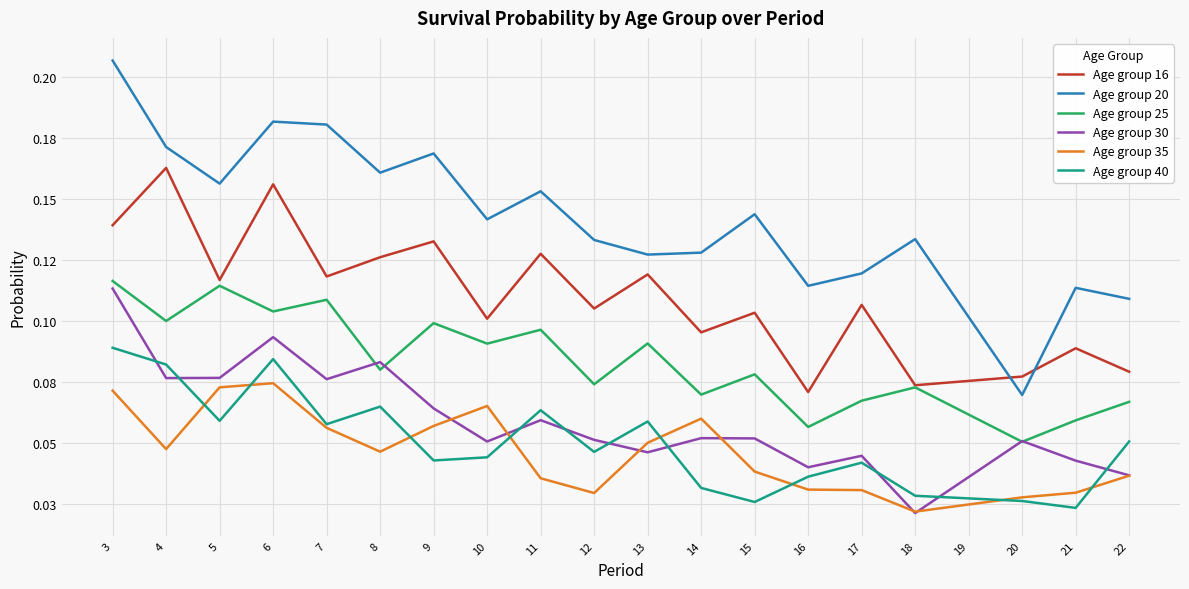

Reading left to right, transcribe all the data shown in this chart.

Age group 16: 0.1	0.2	0.1	0.2	0.1	0.1	0.1	0.1	0.1	0.1	0.1	0.1	0.1	0.1	0.1	0.1	0.1	0.1	0.1	0.1
Age group 20: 0.2	0.2	0.2	0.2	0.2	0.2	0.2	0.1	0.2	0.1	0.1	0.1	0.1	0.1	0.1	0.1	0.1	0.1	0.1	0.1
Age group 25: 0.1	0.1	0.1	0.1	0.1	0.1	0.1	0.1	0.1	0.1	0.1	0.1	0.1	0.1	0.1	0.1	0.1	0.1	0.1	0.1
Age group 30: 0.1	0.1	0.1	0.1	0.1	0.1	0.1	0.1	0.1	0.1	0.0	0.1	0.1	0.0	0.0	0.0	0.0	0.1	0.0	0.0
Age group 35: 0.1	0.0	0.1	0.1	0.1	0.0	0.1	0.1	0.0	0.0	0.1	0.1	0.0	0.0	0.0	0.0	0.0	0.0	0.0	0.0
Age group 40: 0.1	0.1	0.1	0.1	0.1	0.1	0.0	0.0	0.1	0.0	0.1	0.0	0.0	0.0	0.0	0.0	0.0	0.0	0.0	0.1